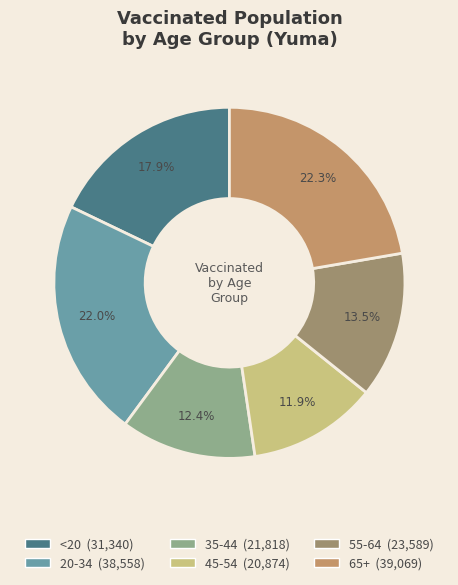

To the nearest percent, what percentage of the pie is 35-44?

12%